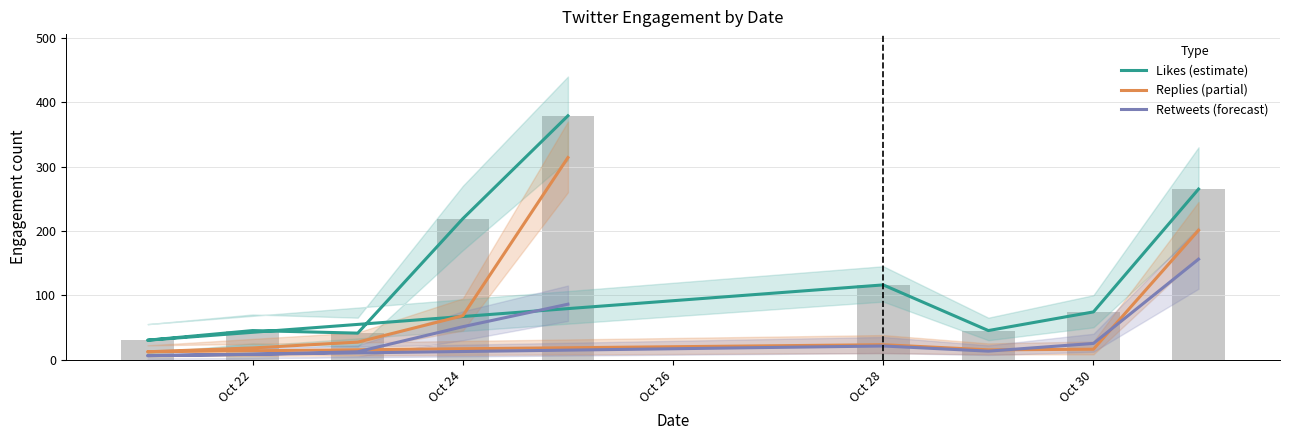

What is the minimum value for Retweets (forecast)?

6